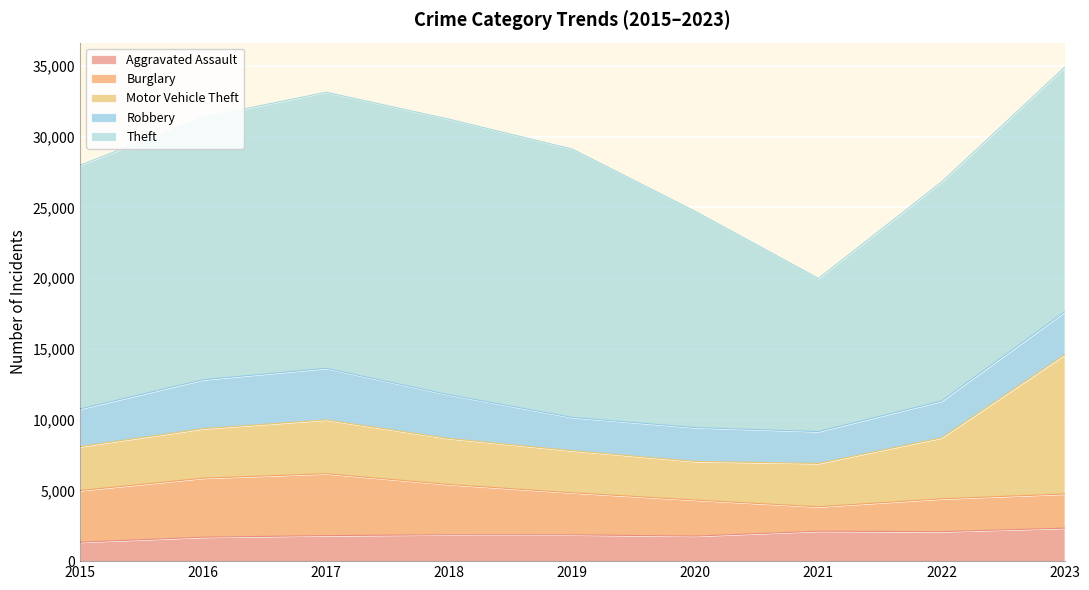

How many series are shown in this chart?

5